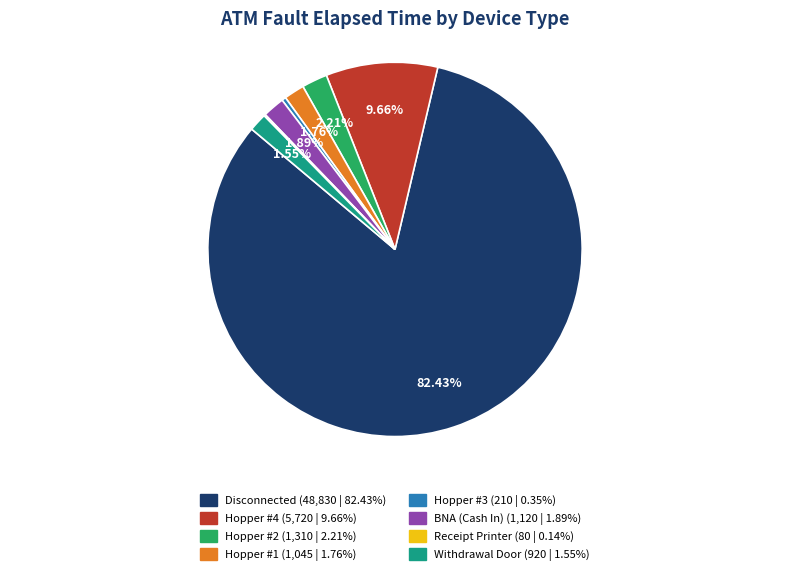

Approximately how many times larger is the value at BNA (Cash In) compared to Hopper #1?

1.1